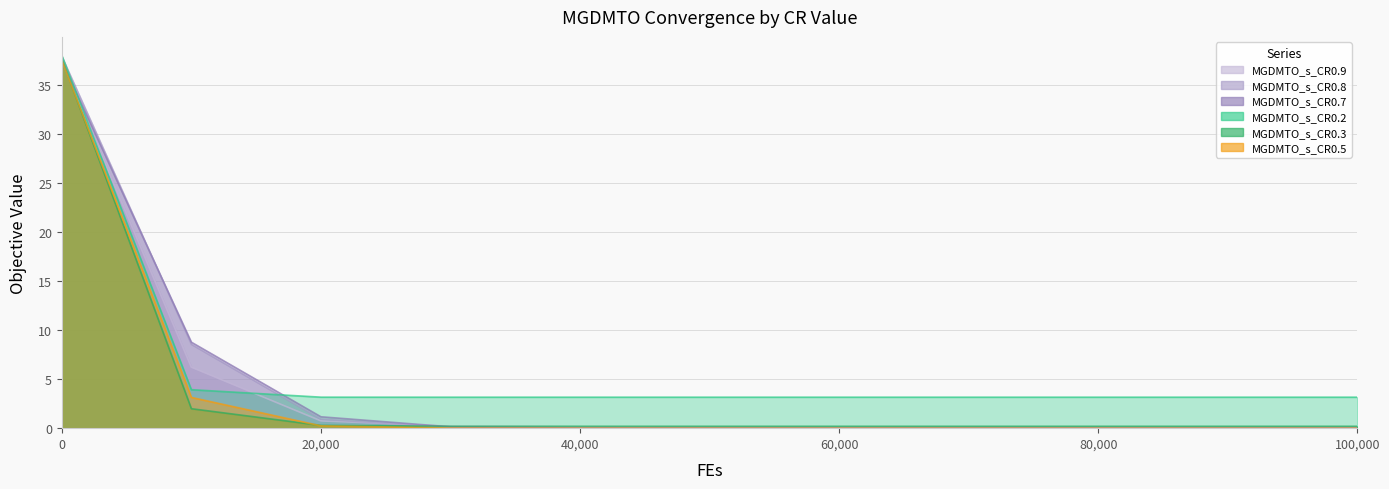

Is it true that MGDMTO_s_CR0.8 equals 11.7 at 20,000?

False